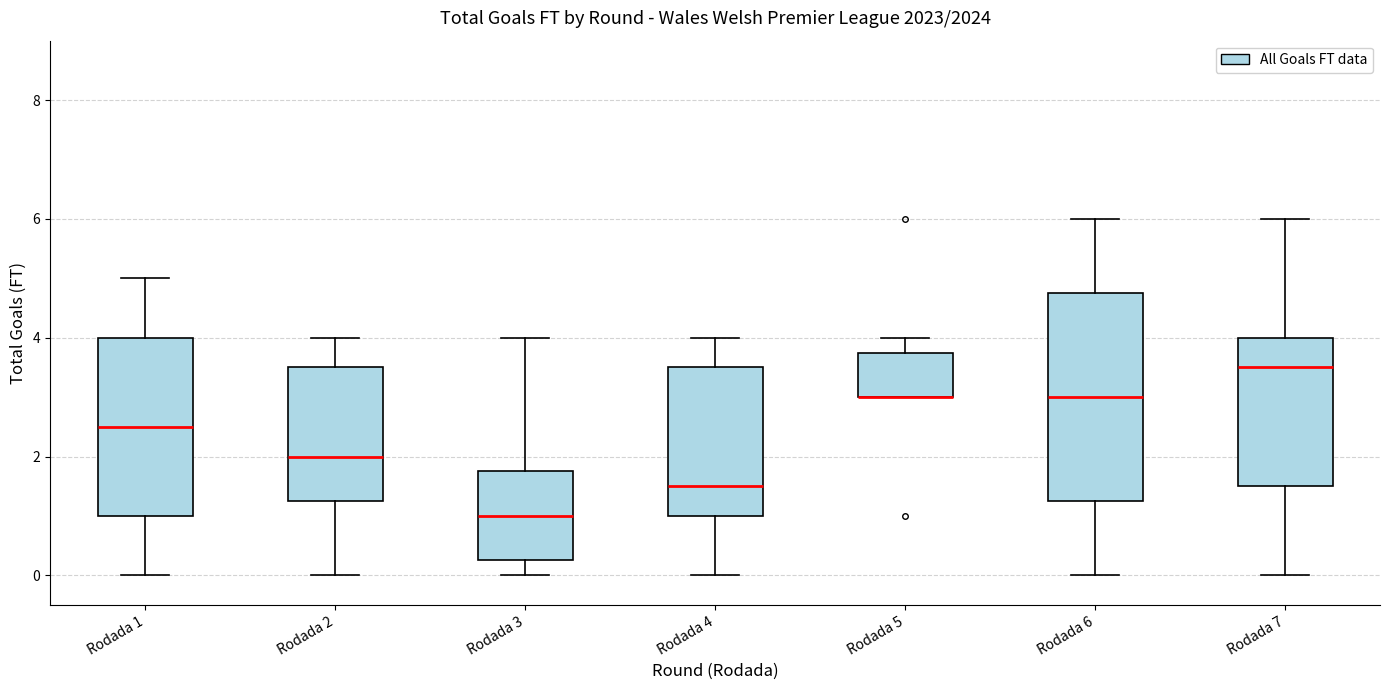

Comparing the boxes themselves (not the whiskers), which one is the tallest?

Rodada 6